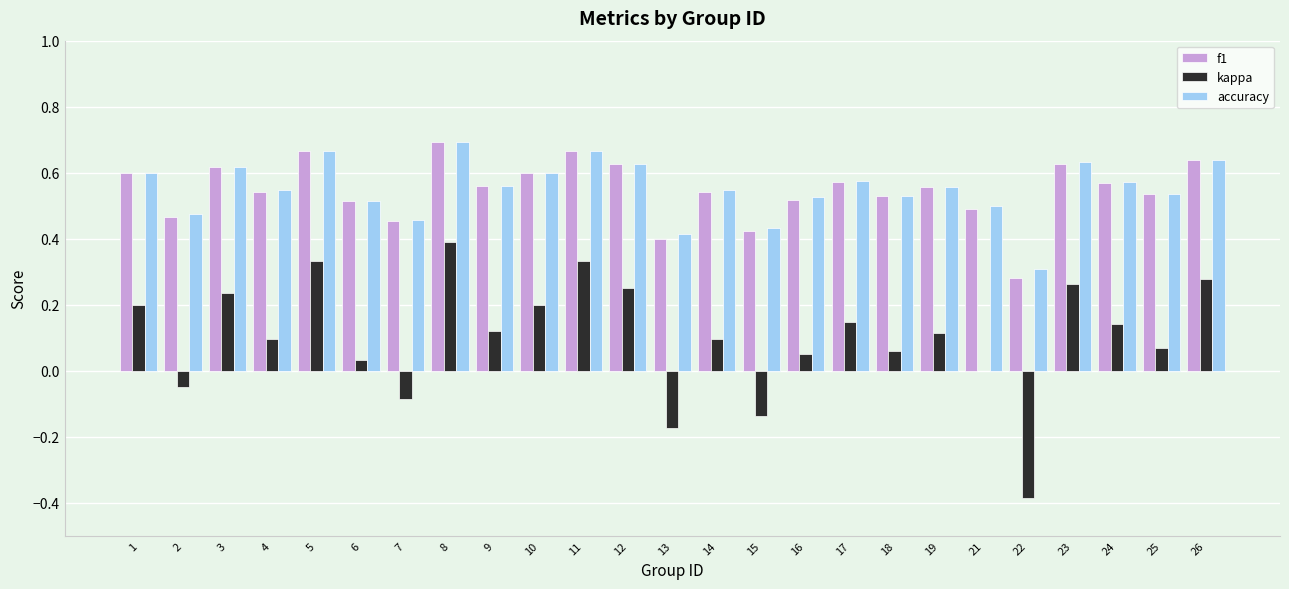

At which label is kappa closest to 0?

21